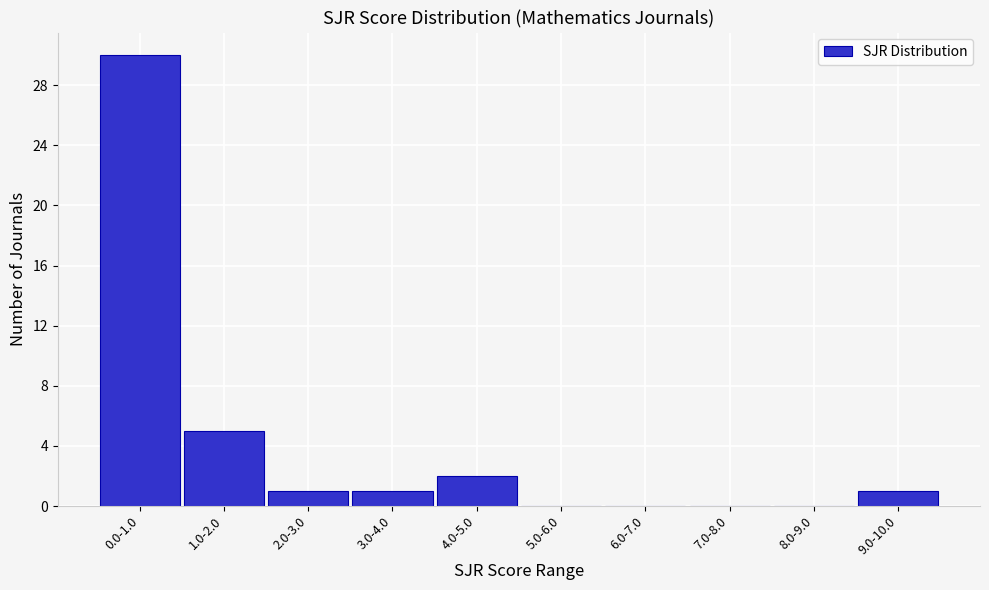

Reading left to right, list all the values displayed in this chart.

0.0-1.0=30	1.0-2.0=5	2.0-3.0=1	3.0-4.0=1	4.0-5.0=2	5.0-6.0=0	6.0-7.0=0	7.0-8.0=0	8.0-9.0=0	9.0-10.0=1